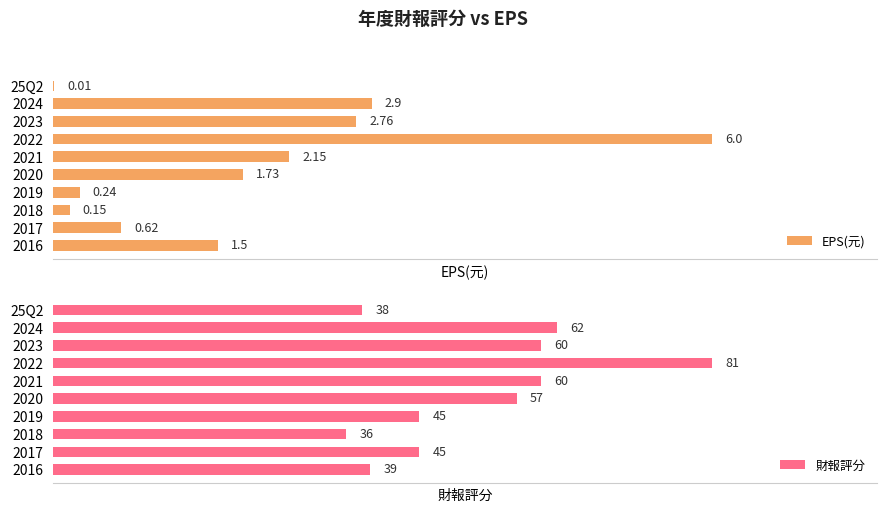

What is the average value of the EPS(元) series?

1.8